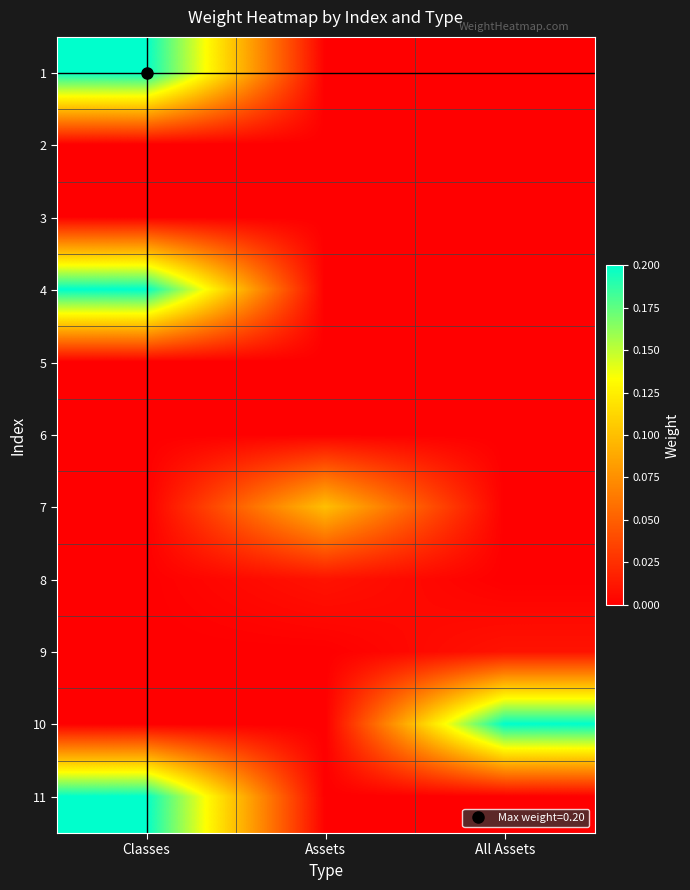

Which has a higher value, All Assets or Assets?

All Assets